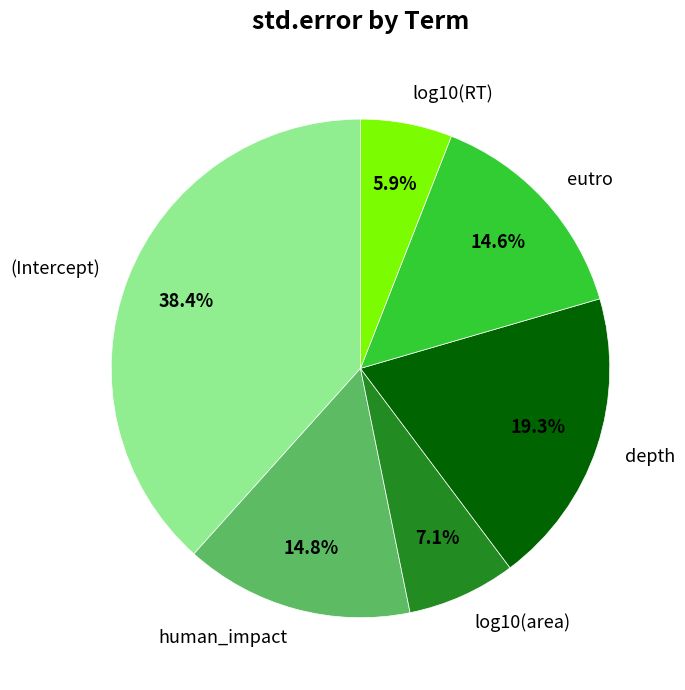

Does any single category account for the majority?

No